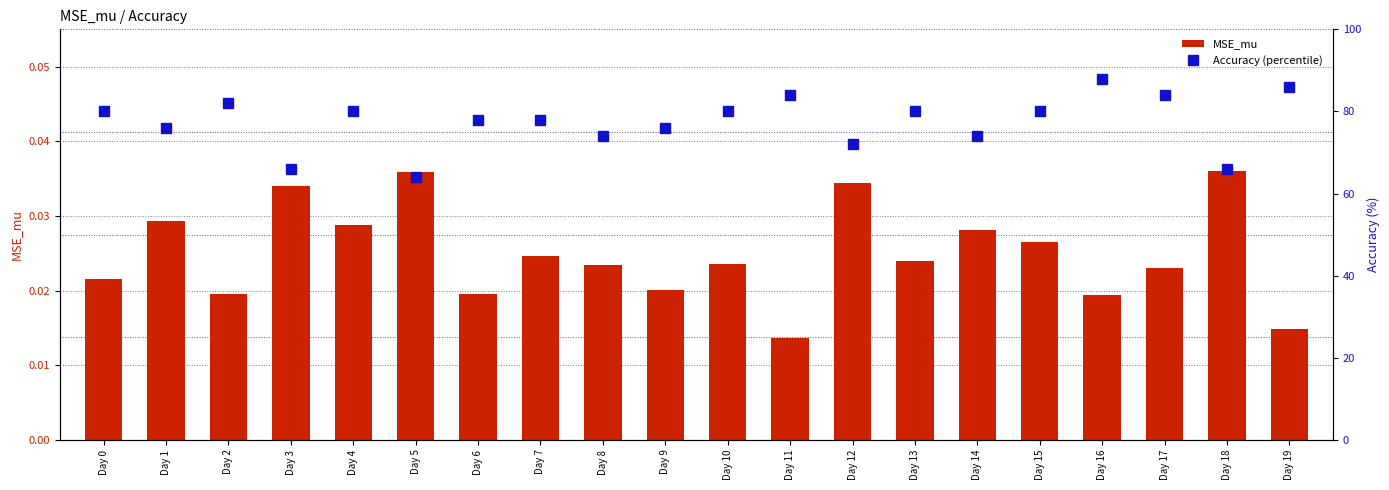

The Accuracy (percentile) series shows 66.0 at Day 3. True or false?

True